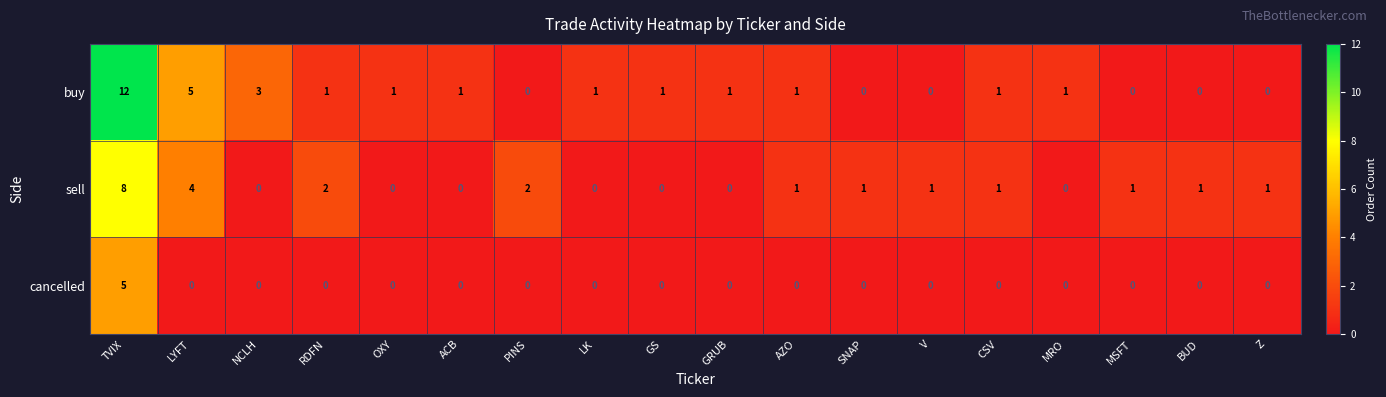

At TVIX, list the series in order from largest to smallest.

buy, sell, cancelled